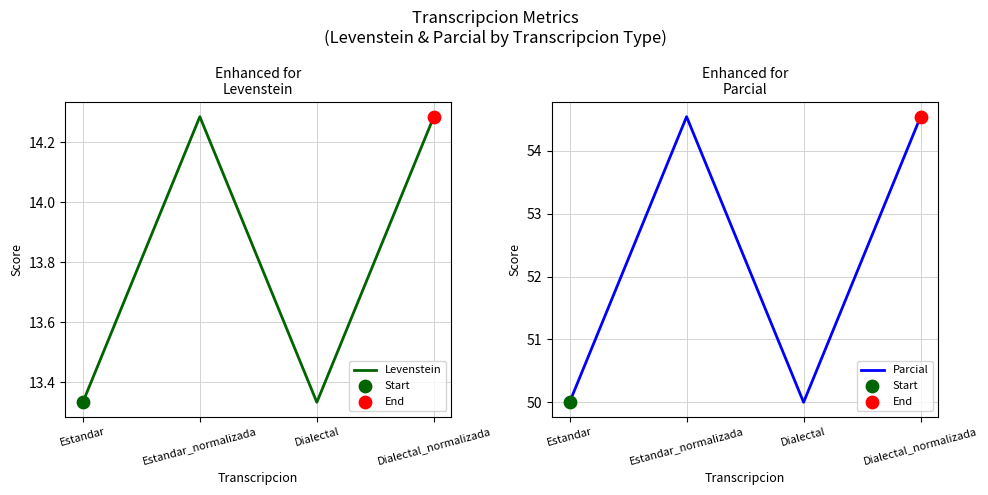

What is the total value across all series at Estandar_normalizada?

68.8